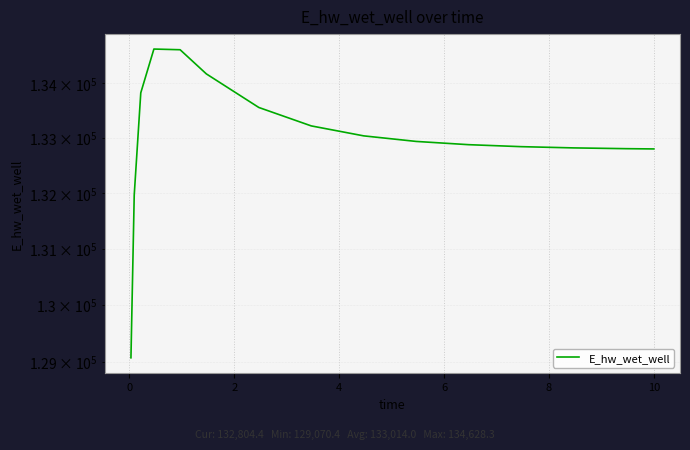

Does the chart display data point markers on the line(s)?

No